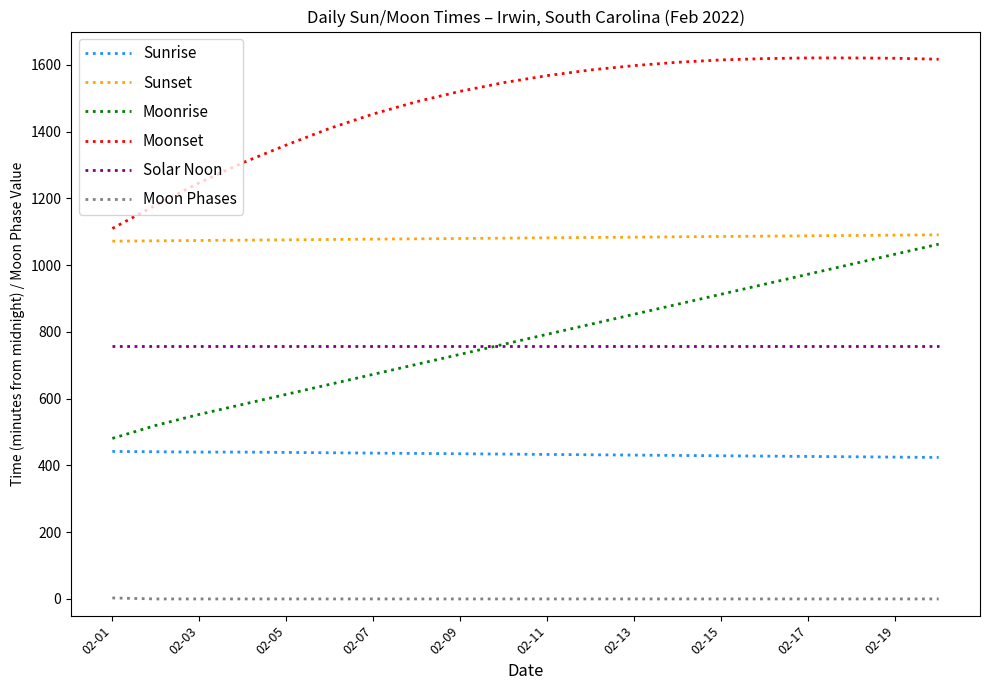

True or false: Solar Noon and Sunset intersect in this chart.

False